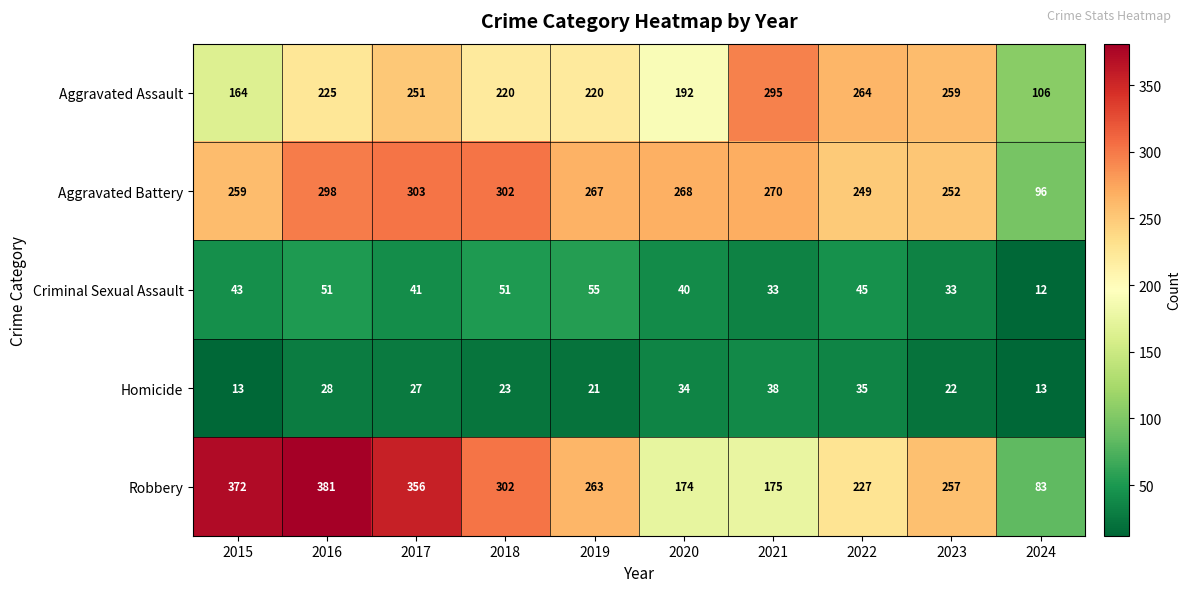

The Homicide series shows 31 at 2018. True or false?

False